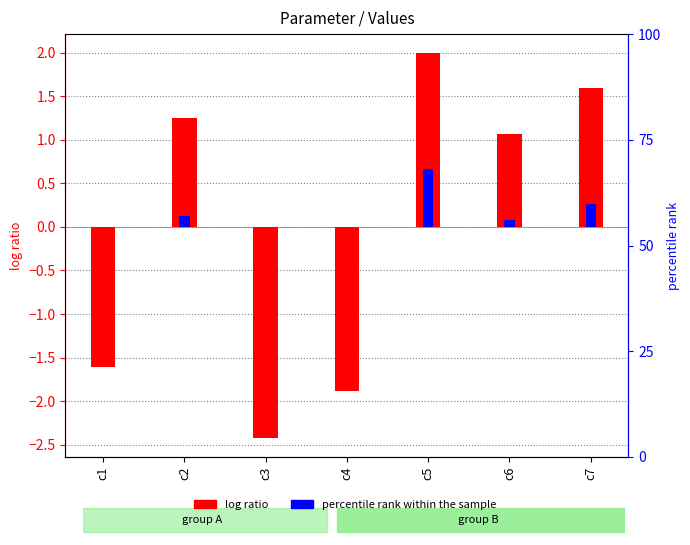

What is the difference between the highest and lowest values at c7?

1.3